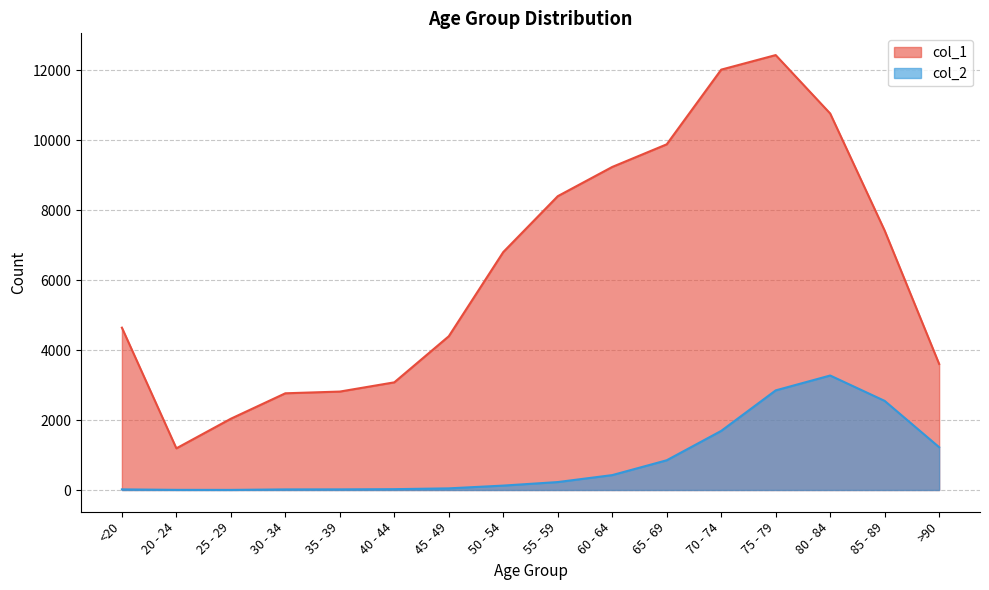

Rank the series by their maximum value, from highest to lowest.

col_1, col_2